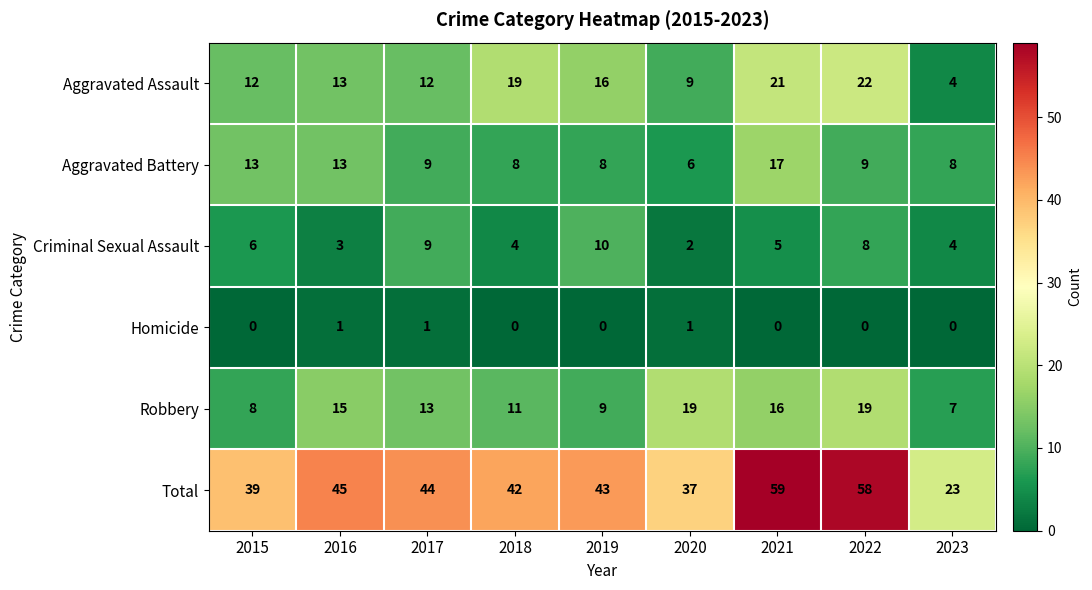

What is the difference between the highest and lowest values at 2021?

59